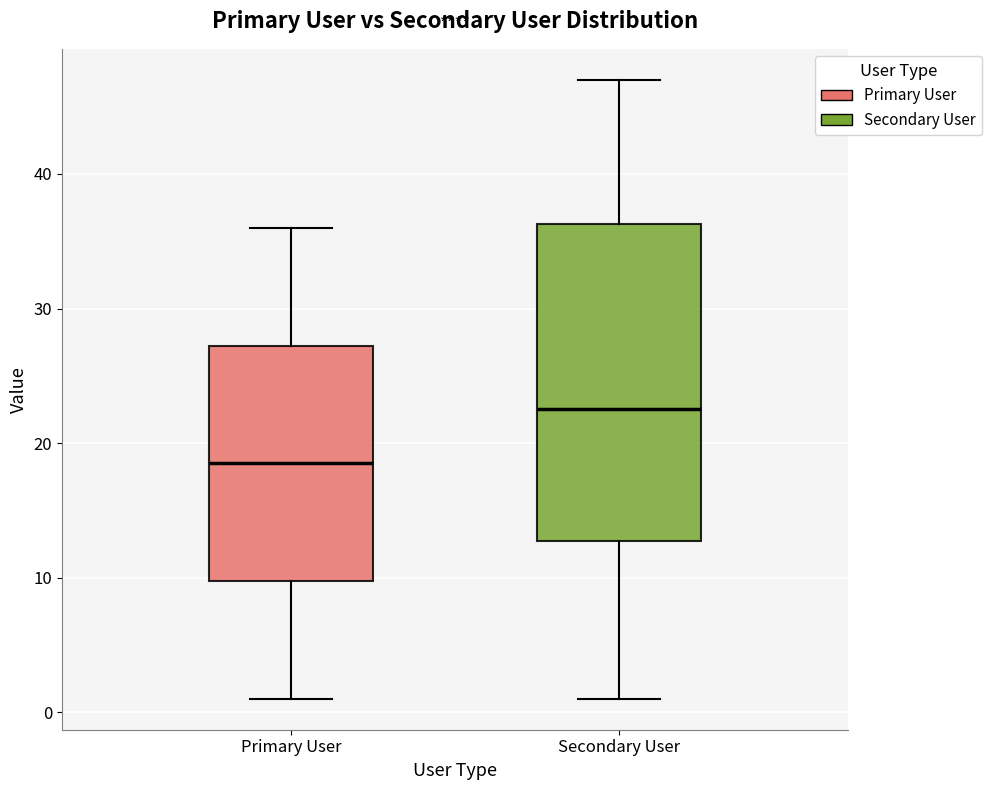

Which box's median line is the lowest?

Primary User